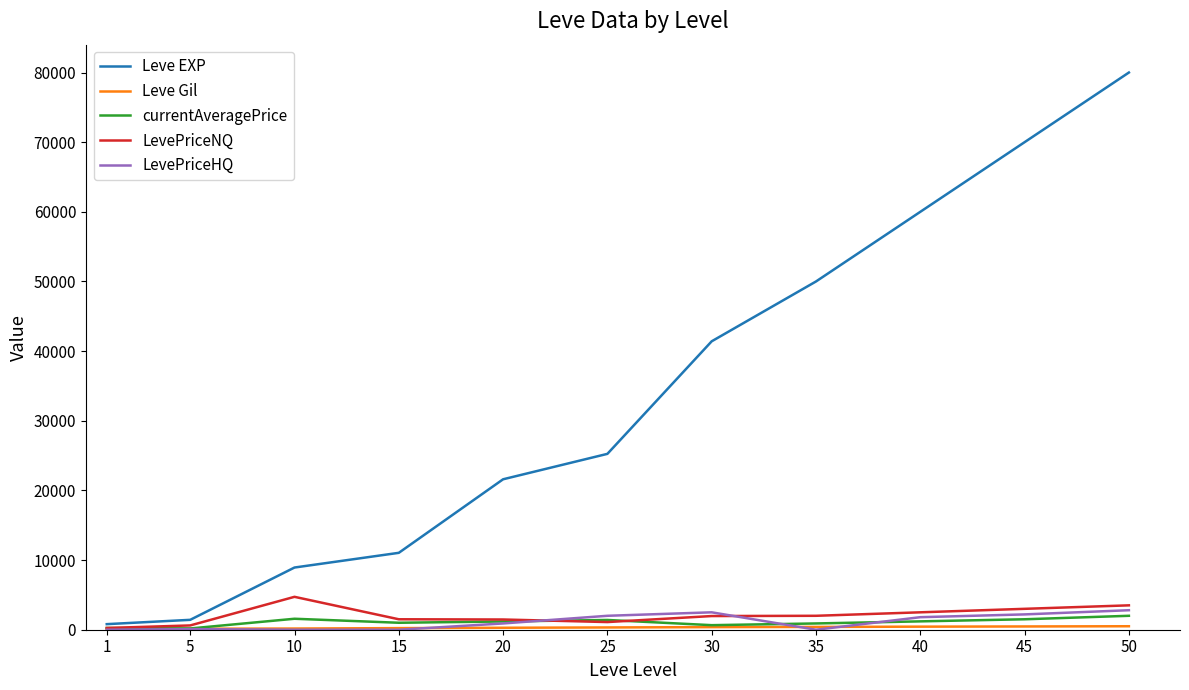

At which label does LevePriceHQ first exceed 900?

20